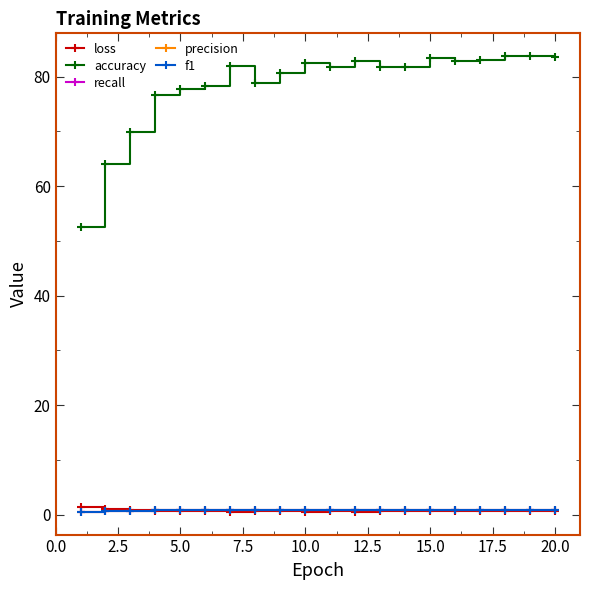

At how many categories does at least one series exceed 26?

20